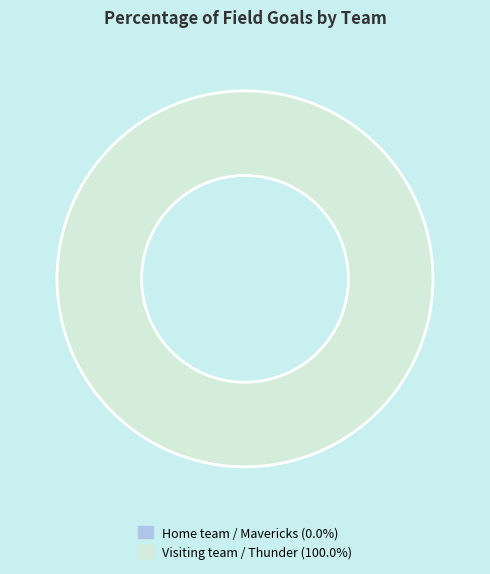

How many slices are in this pie chart?

2